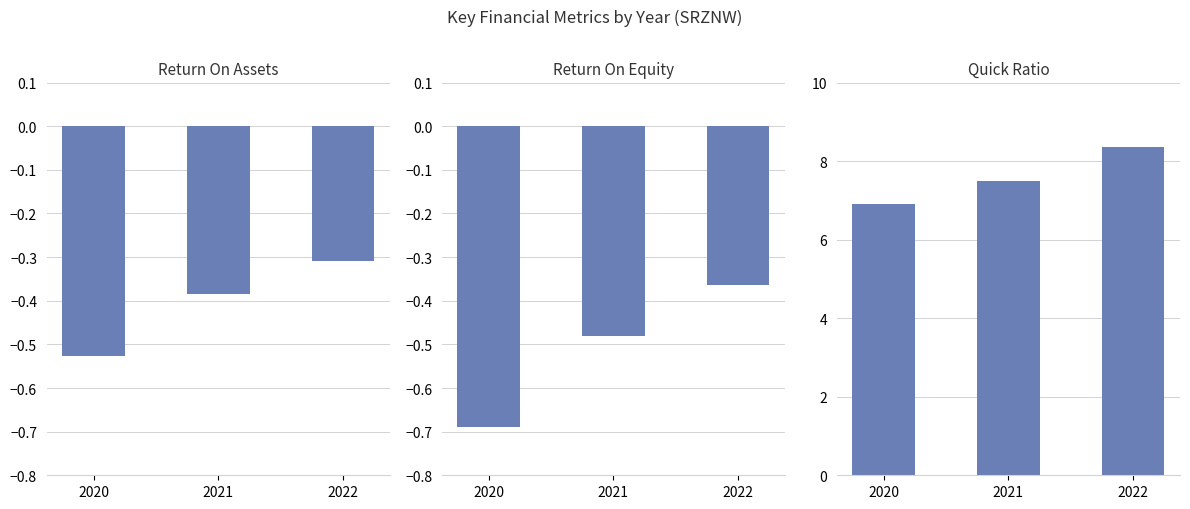

True or false: ReturnOnEquity has a value of -0.7 at 2020.

True